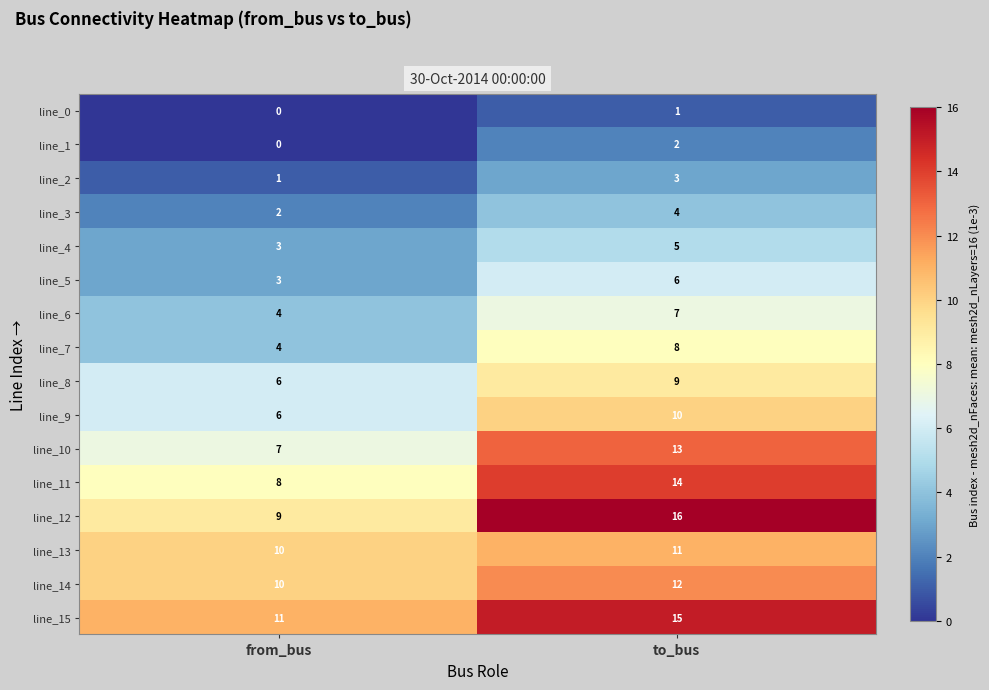

Which series has the widest spread of values?

line_12